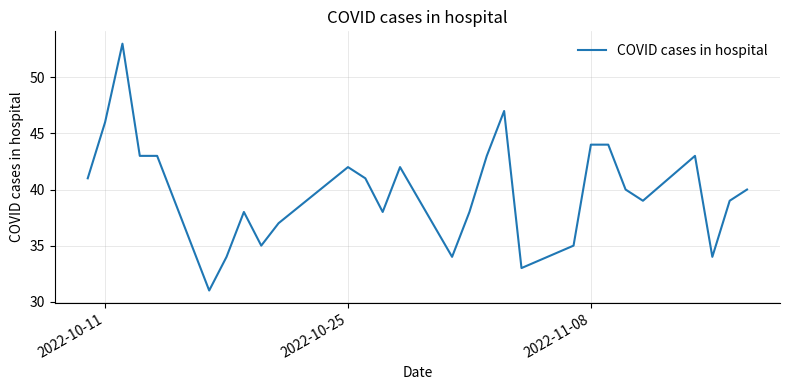

How many lines are shown in the chart?

1